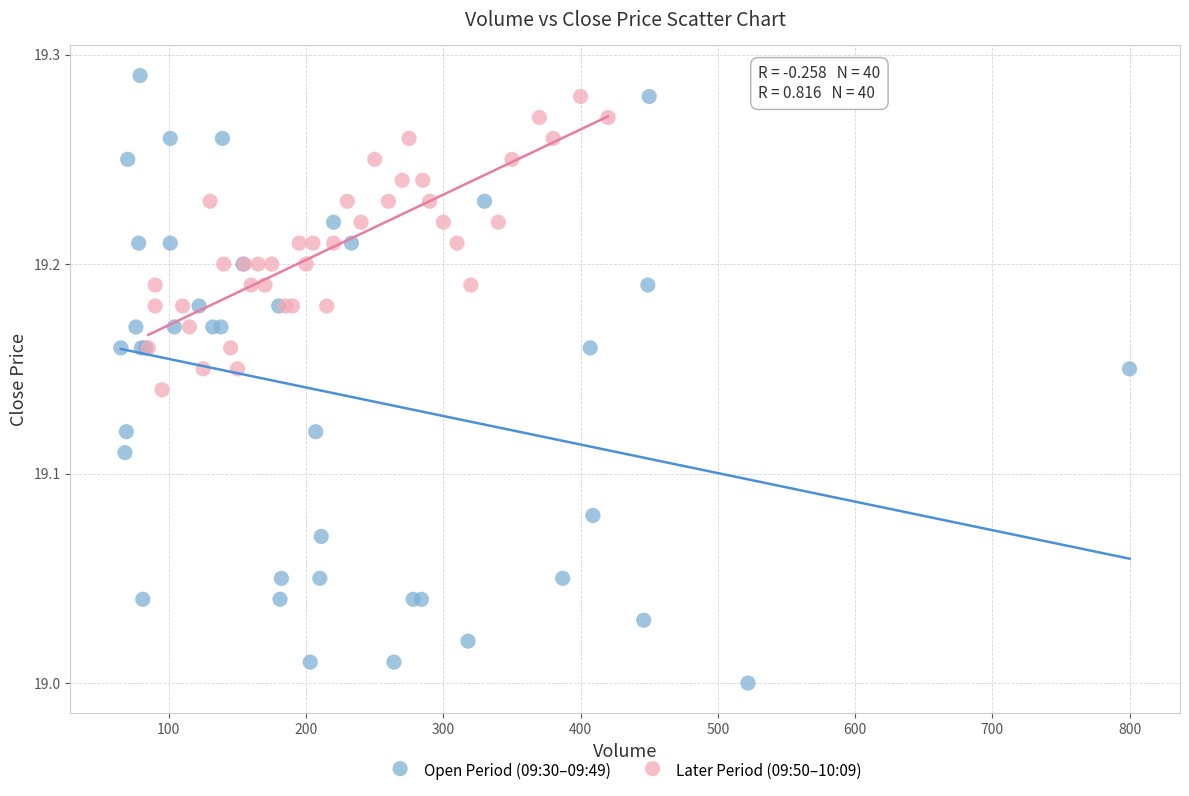

Which series reaches the minimum Y coordinate?

Open Period (09:30–09:49)